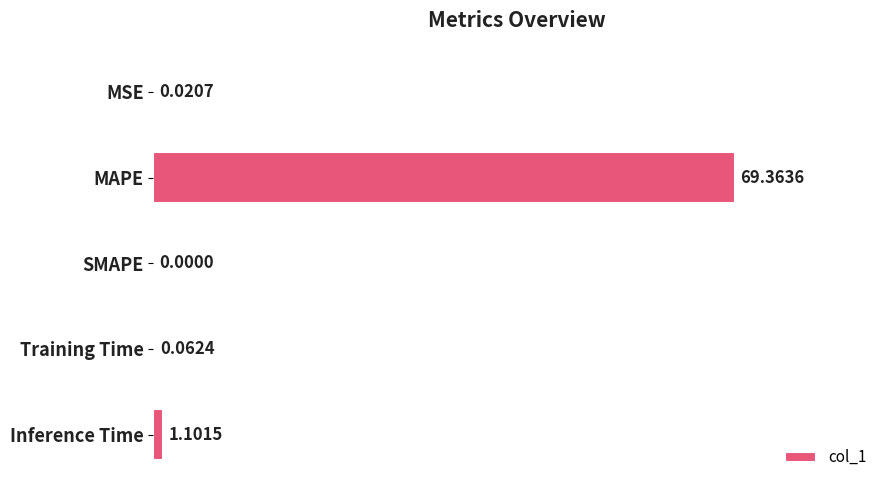

What is the change in value from Training Time to Inference Time?

+1.0